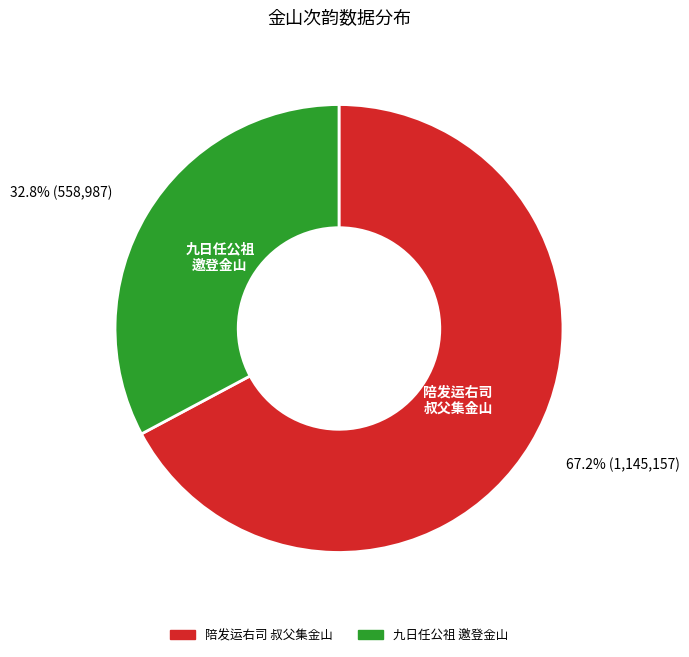

Is there a majority slice in this chart?

Yes